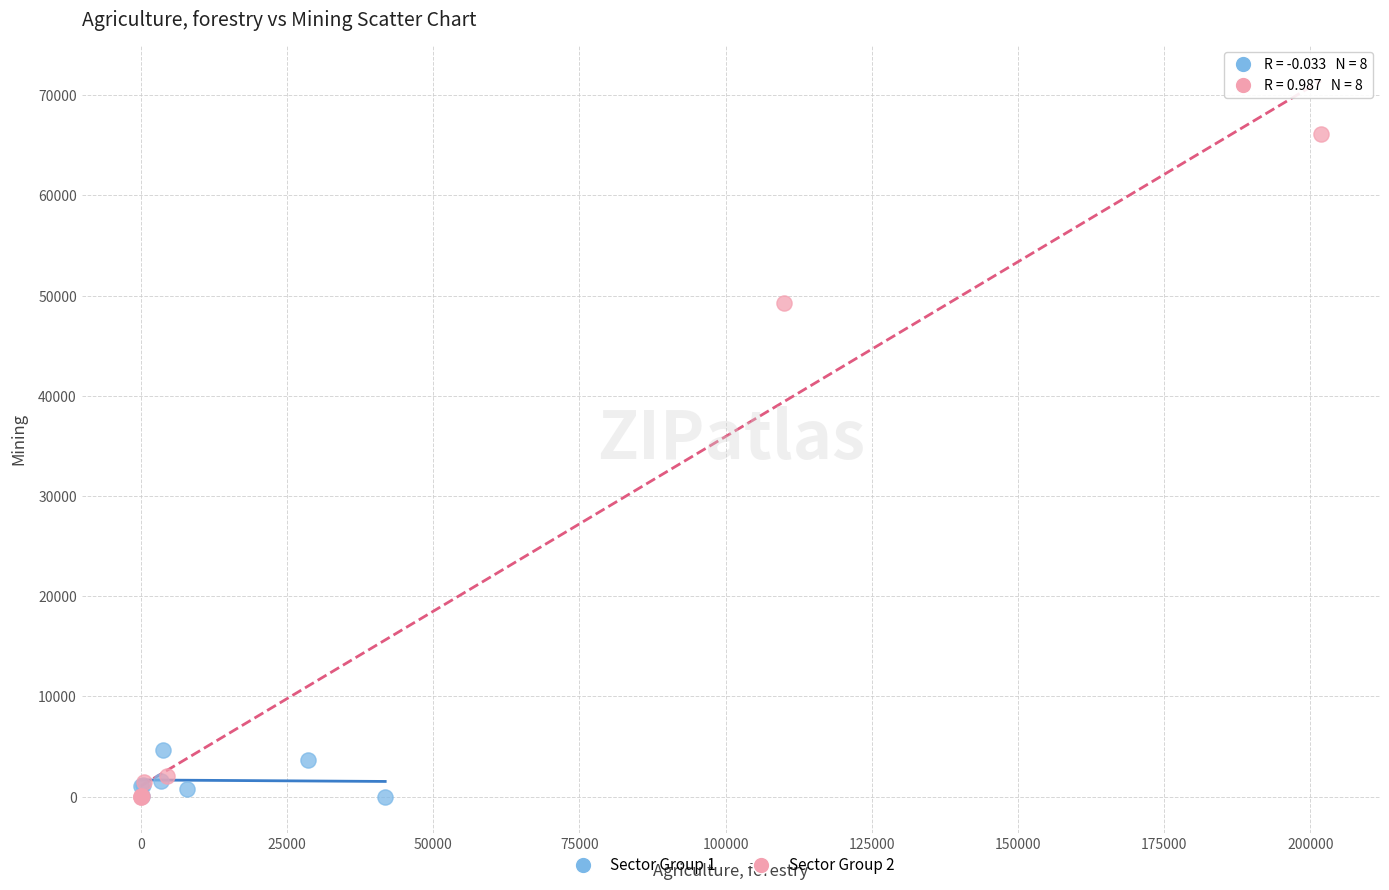

Which series has the widest spread of Y values?

Sector Group 2